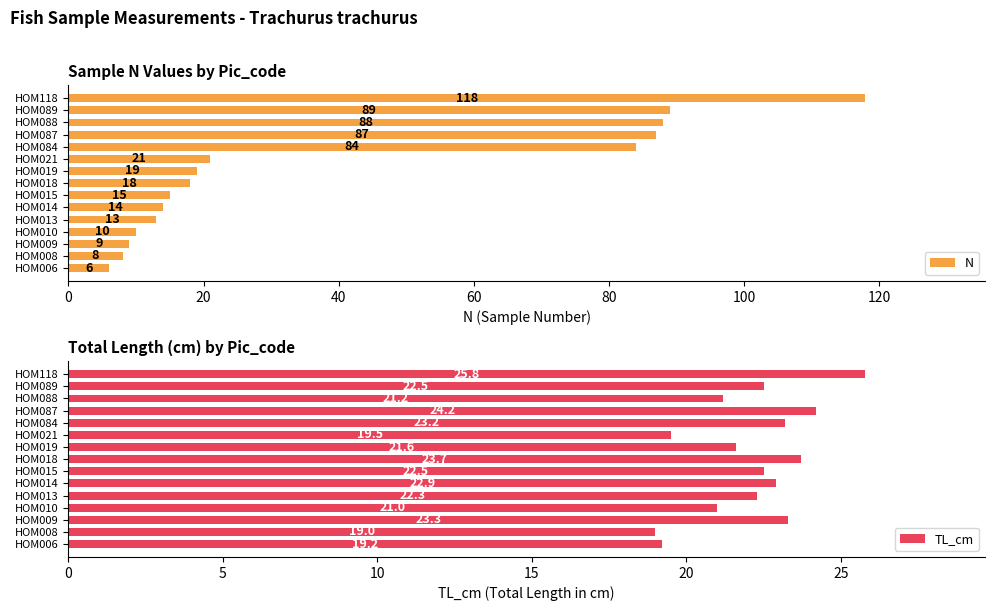

The value of TL_cm at HOM089 is 22.5. True or false?

True